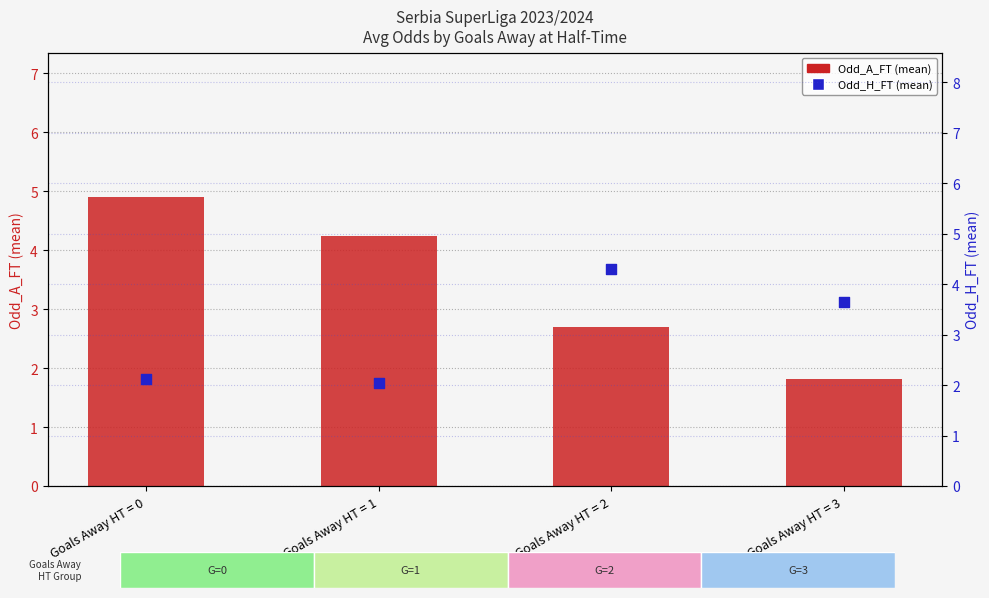

Is the value of Odd_A_FT (mean) at Goals Away HT = 2 greater than the value of Odd_H_FT (mean) at Goals Away HT = 1?

Yes